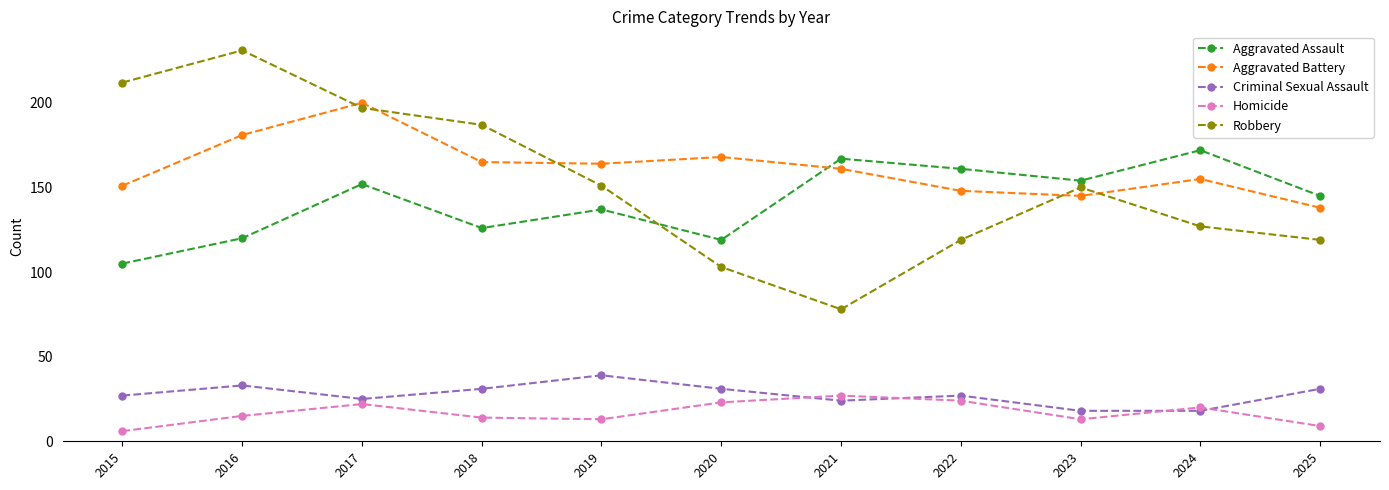

Does the chart display data point markers on the line(s)?

Yes